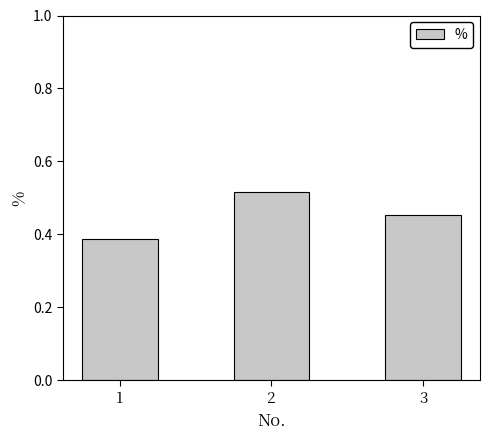

List the labels in order of value, smallest first.

1, 3, 2